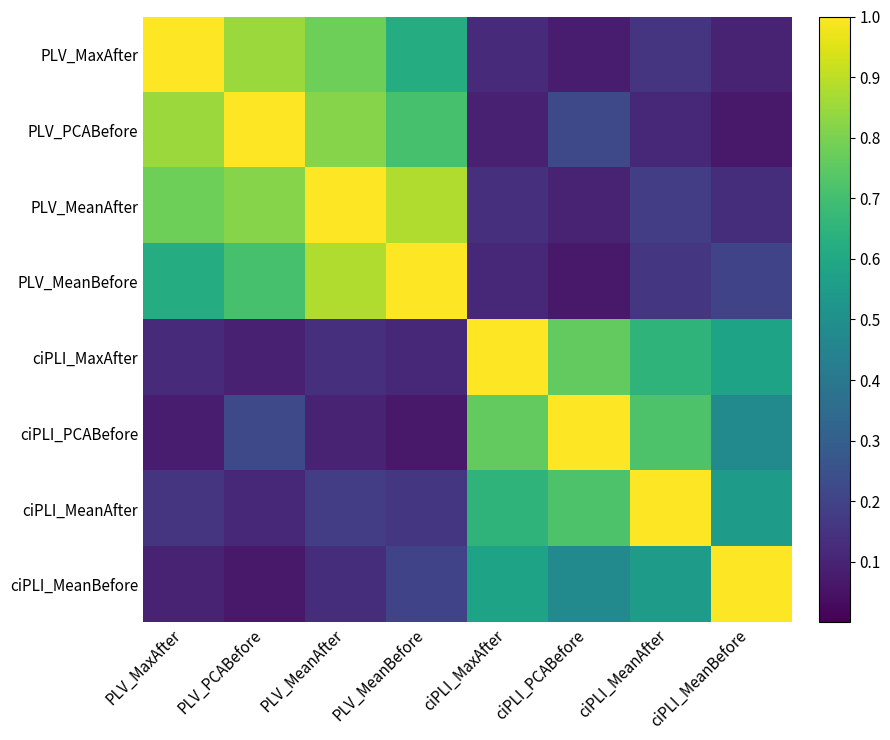

Which has a higher value, PLV_MeanBefore or ciPLI_MeanBefore?

PLV_MeanBefore